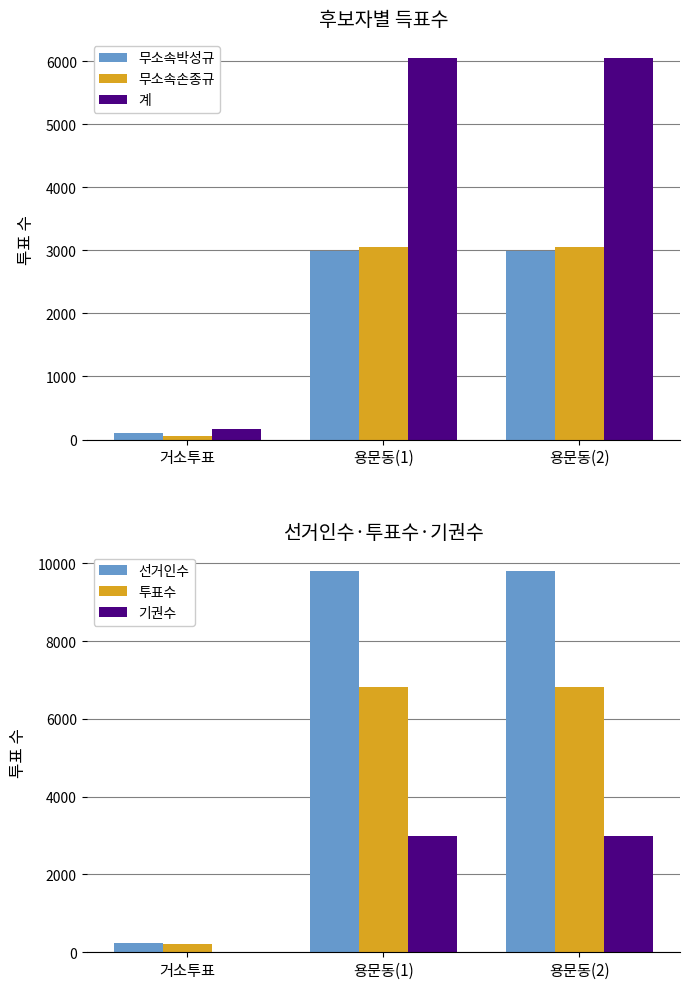

Reading left to right, extract all data points from this chart.

무소속박성규: 거소투표=100	용문동(1)=2998	용문동(2)=2998
무소속손종규: 거소투표=63	용문동(1)=3058	용문동(2)=3058
계: 거소투표=163	용문동(1)=6056	용문동(2)=6056
선거인수: 거소투표=235	용문동(1)=9810	용문동(2)=9810
투표수: 거소투표=225	용문동(1)=6820	용문동(2)=6820
기권수: 거소투표=10	용문동(1)=2990	용문동(2)=2990